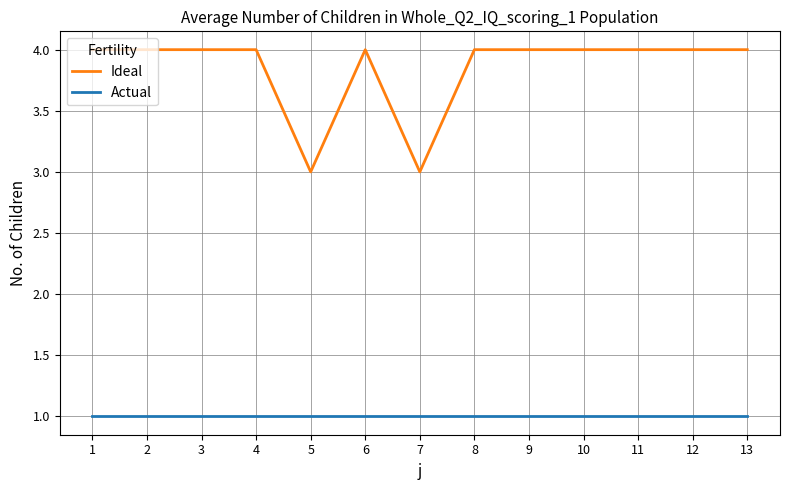

What is the average value of the Ideal series?

4